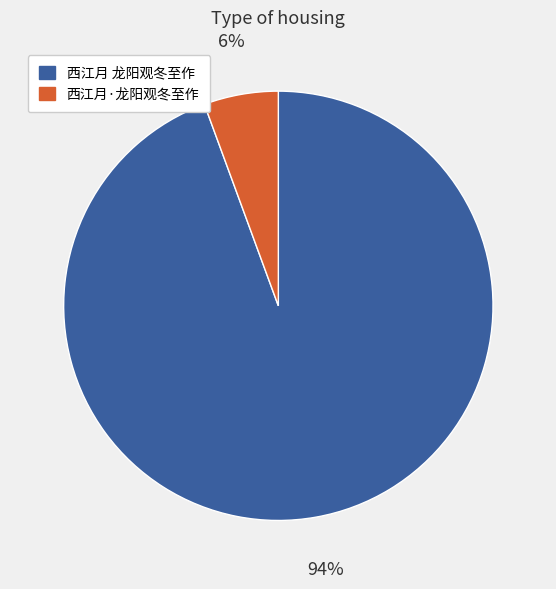

Do 西江月 龙阳观冬至作 and 西江月·龙阳观冬至作 together represent more than half of the pie?

Yes